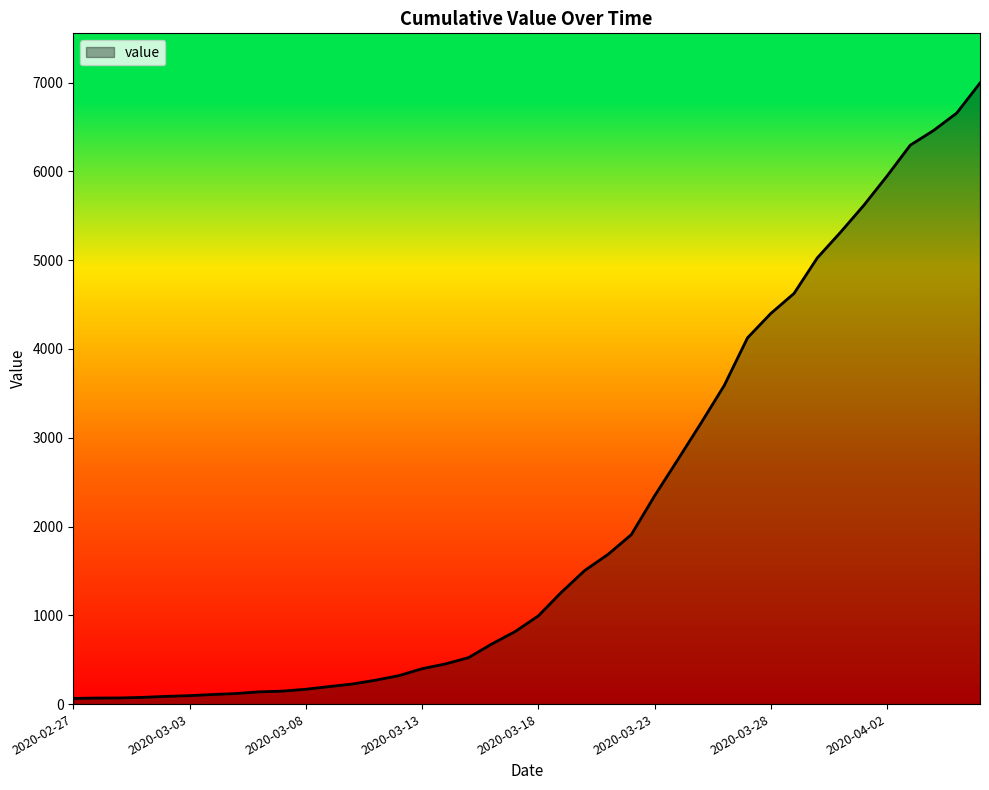

What is the maximum value shown in the chart?

6995